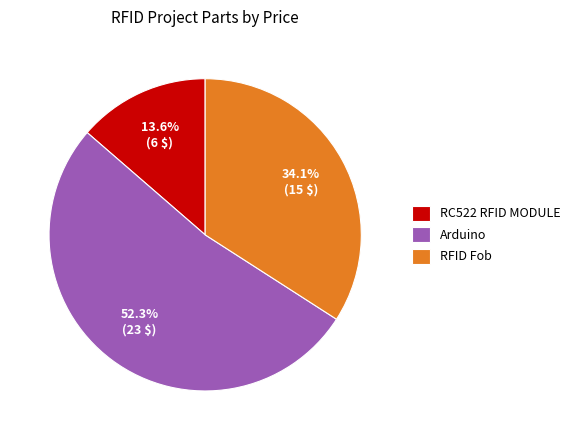

Rank the categories by value from lowest to highest.

RC522 RFID MODULE, RFID Fob, Arduino